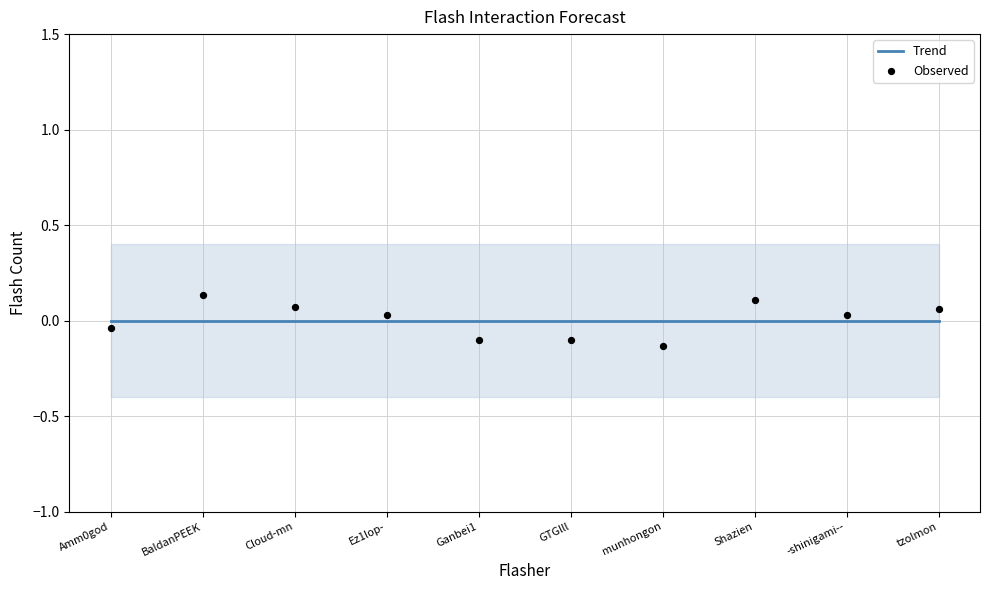

Which series reaches the maximum Y coordinate?

Observed